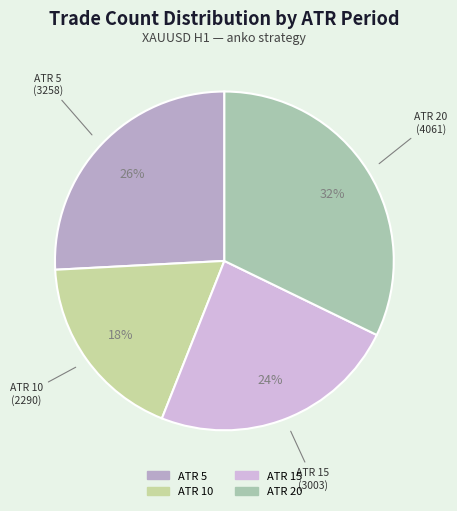

How many segments does this pie chart have?

4